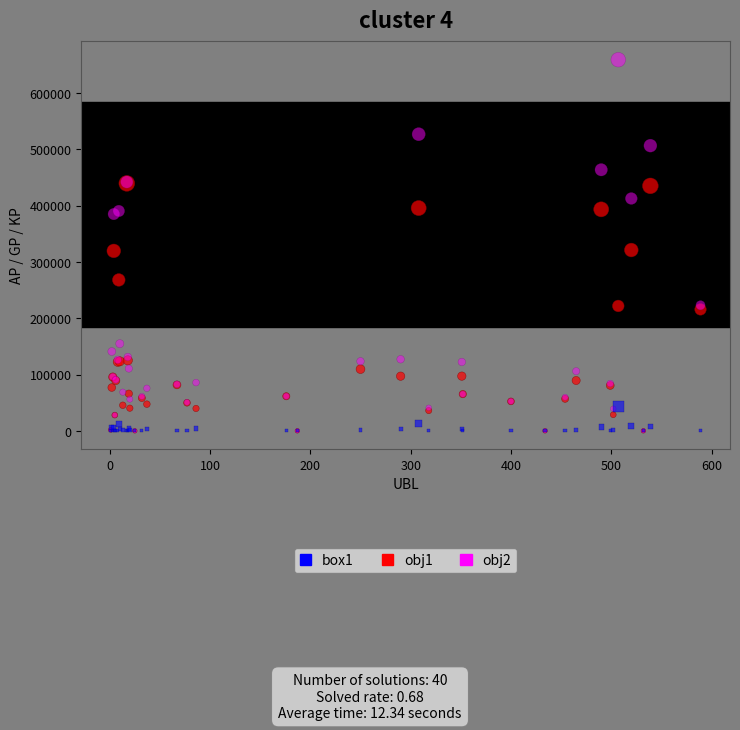

What are all the series names shown in the legend?

box1, obj1, obj2